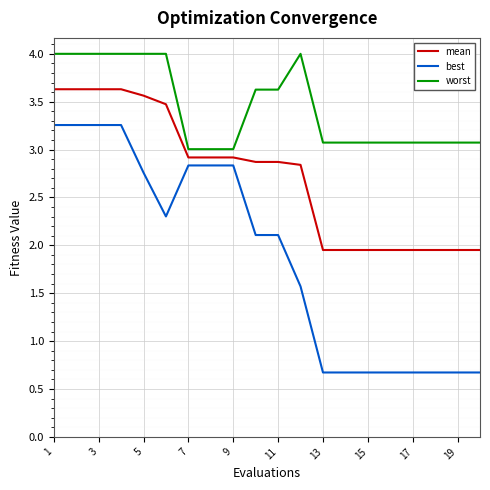

Which series has the largest total across all categories?

worst